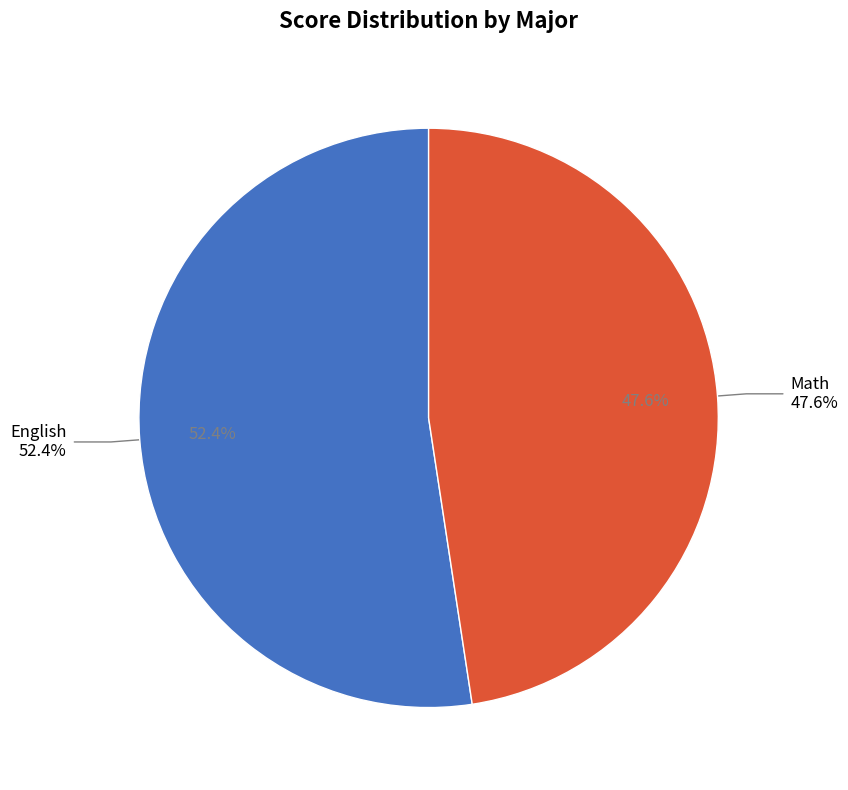

Does any single category account for the majority?

Yes